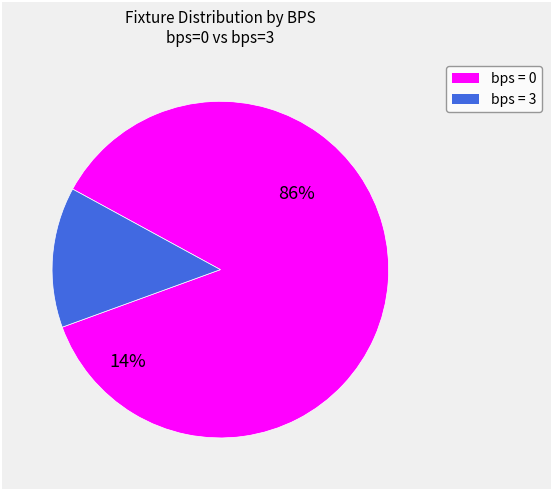

Is the sum of 0 and 0 greater than half?

No